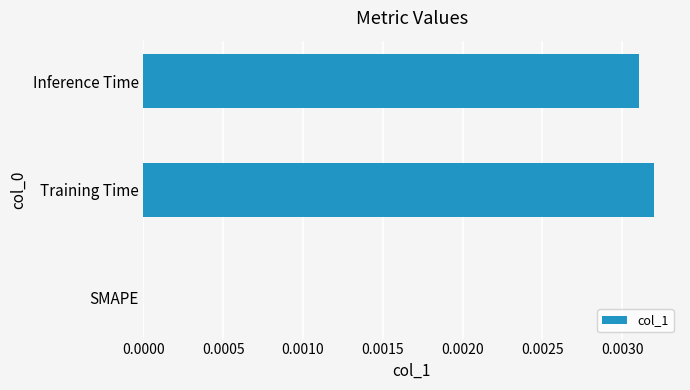

Which label corresponds to the largest value in the chart?

Training Time